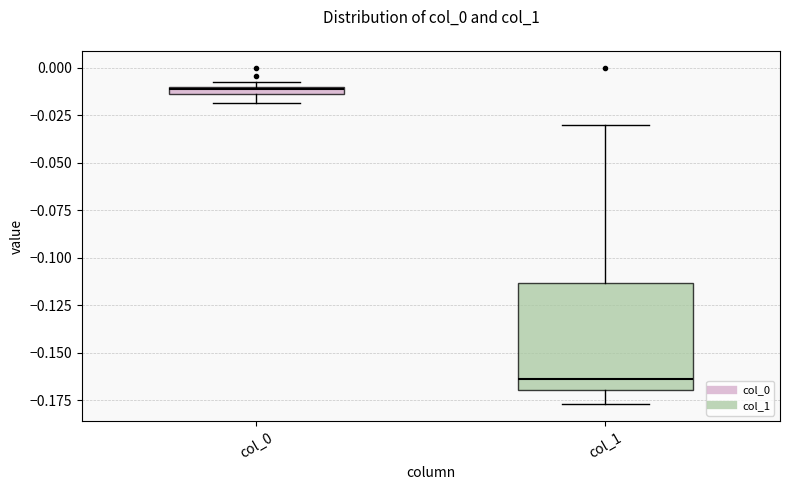

Where is the upper edge of the box for col_0 on the y-axis? The values are not printed on the chart, so give them approximately, as read against the axis.

-0.010